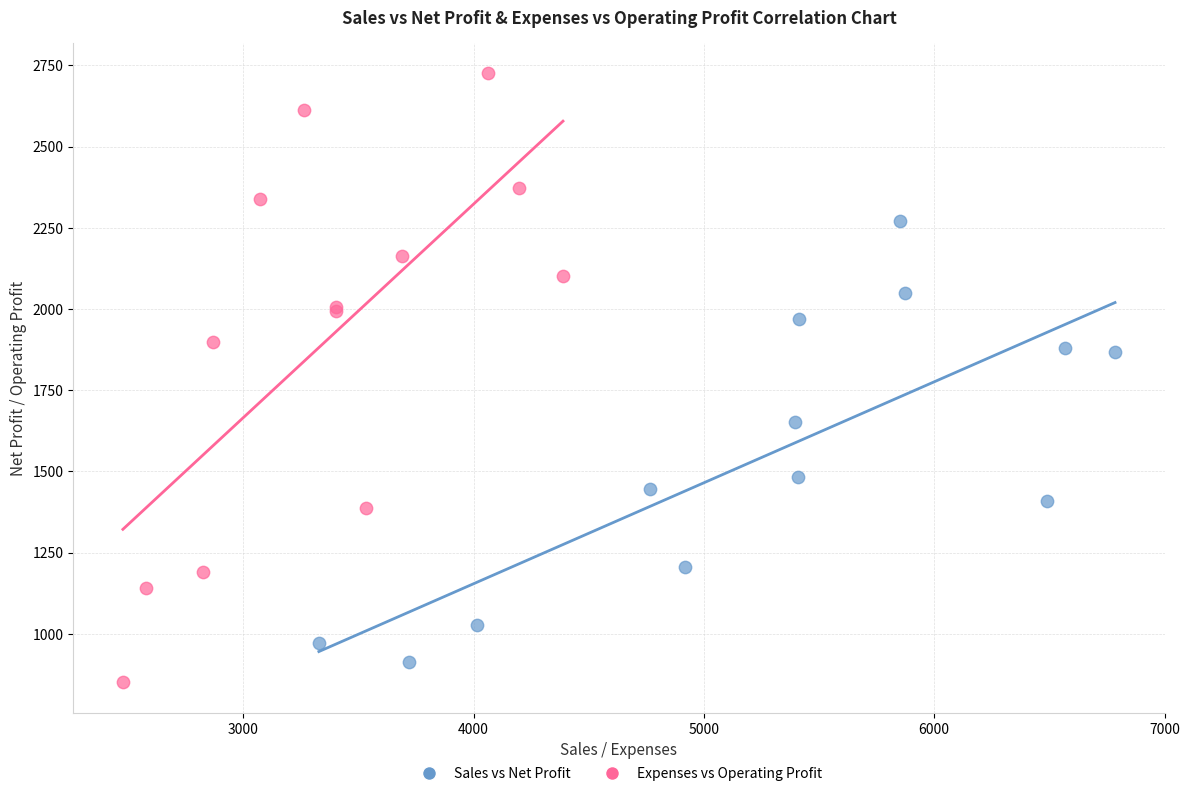

Which series reaches the maximum Y coordinate?

Expenses vs Operating Profit